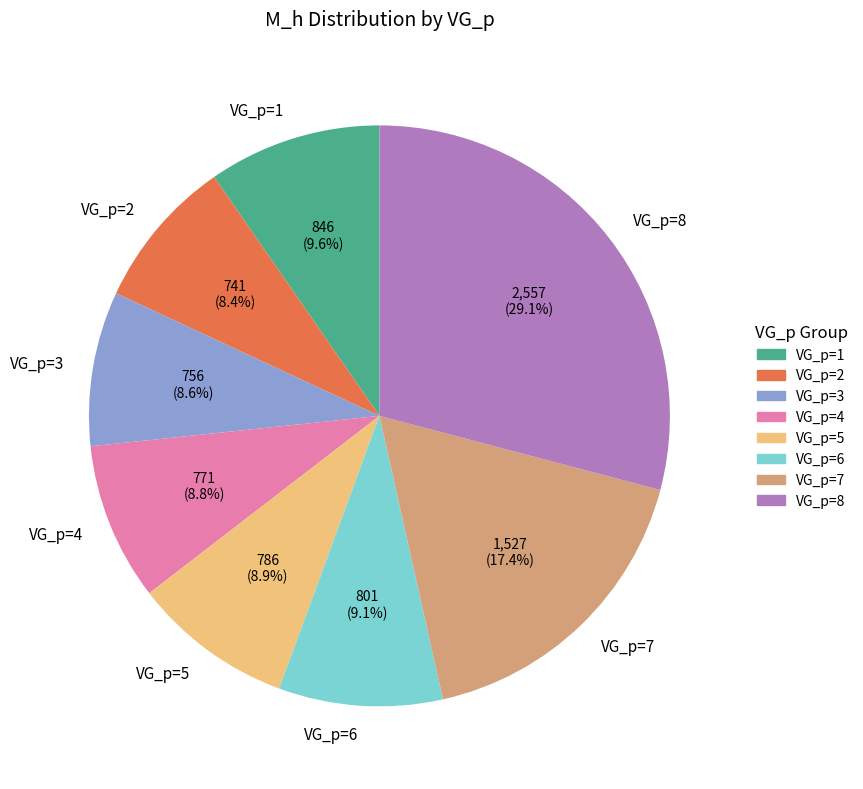

Which slice is the largest?

VG_p=8